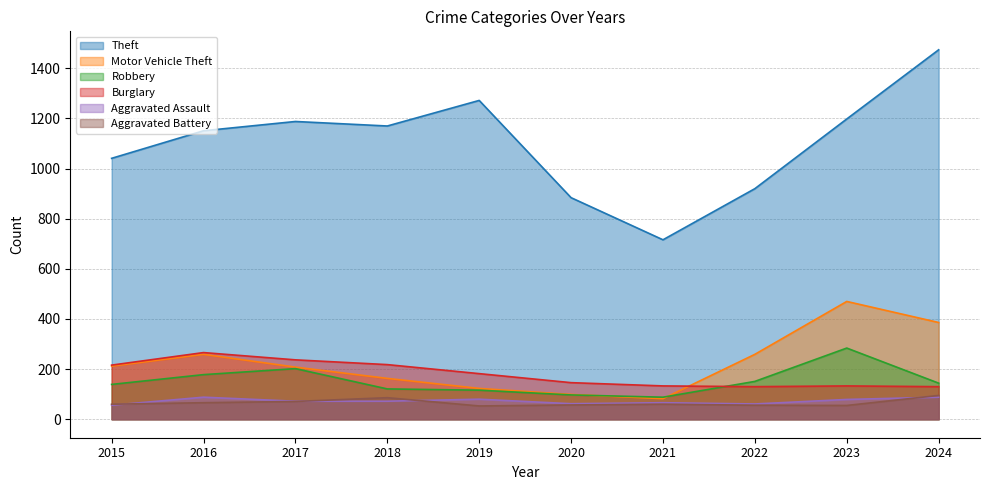

True or false: Aggravated Battery and Motor Vehicle Theft cross at least once.

False